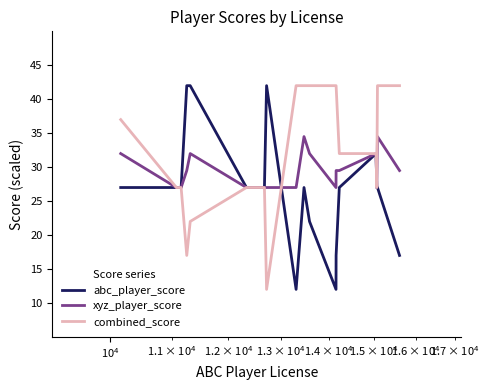

What is the highest value of the abc_player_score series?

42.0